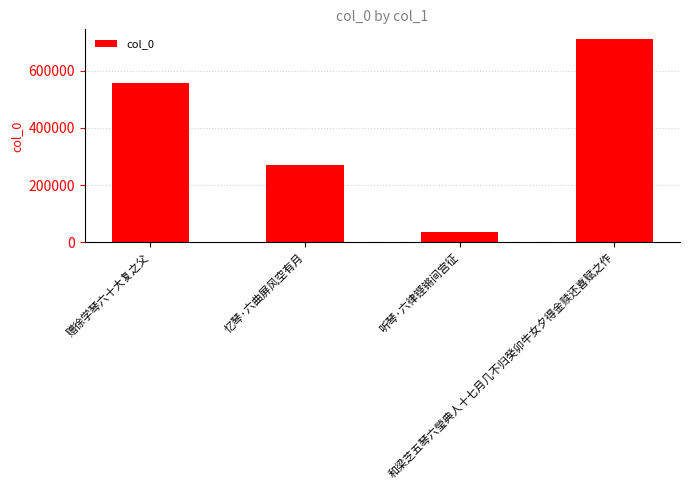

How many bars are there in total?

4